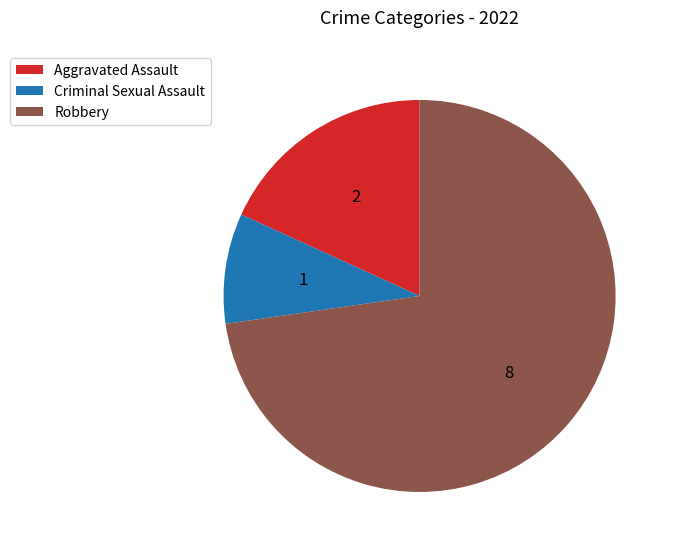

Rank the categories by value from lowest to highest.

Criminal Sexual Assault, Aggravated Assault, Robbery